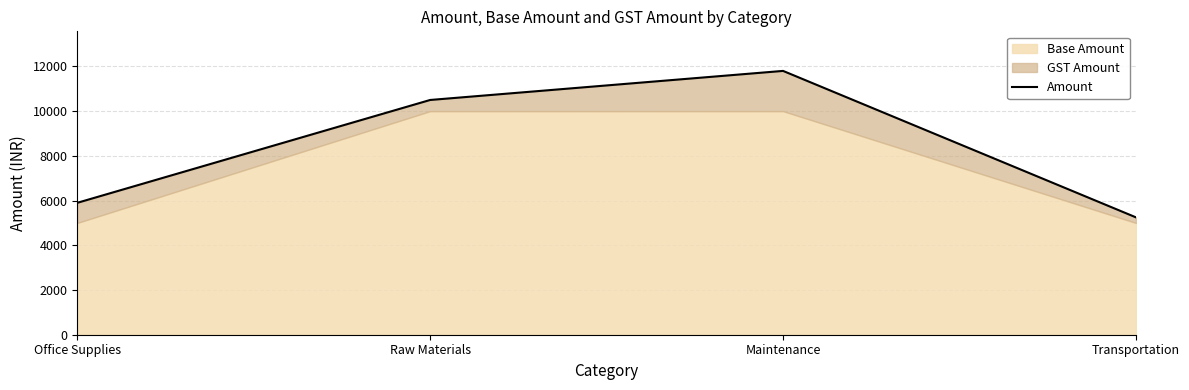

How many lines are shown in the chart?

1